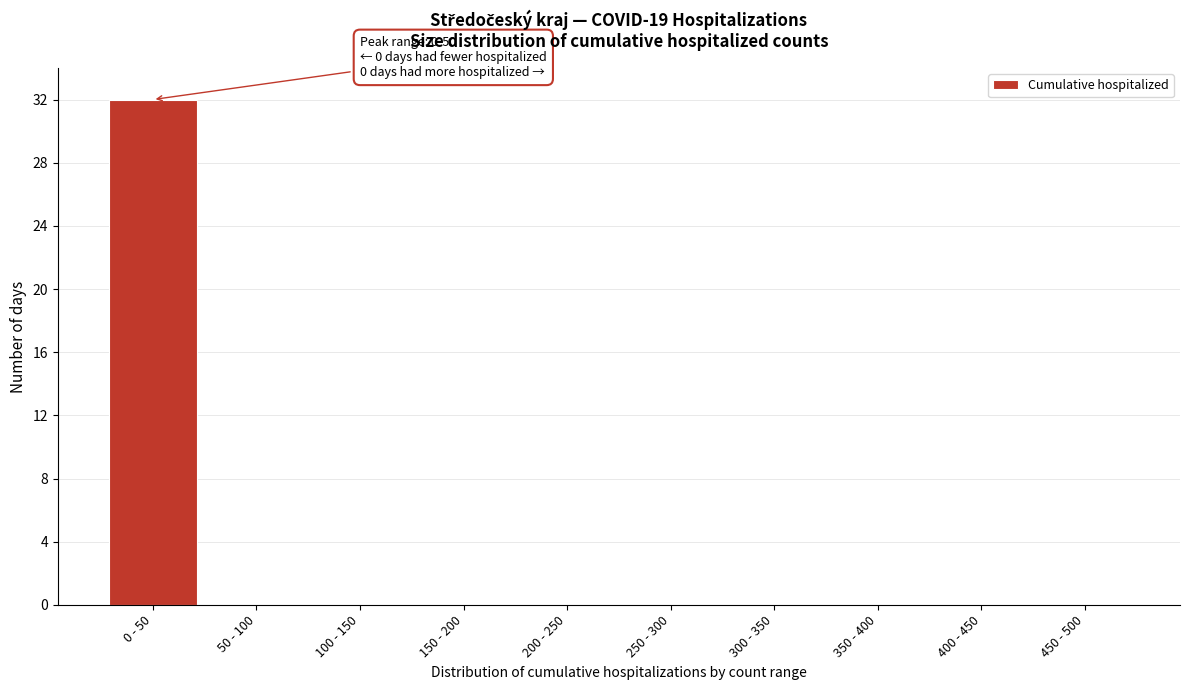

Reading left to right, transcribe all the data shown in this chart.

0 - 50=32	50 - 100=0	100 - 150=0	150 - 200=0	200 - 250=0	250 - 300=0	300 - 350=0	350 - 400=0	400 - 450=0	450 - 500=0